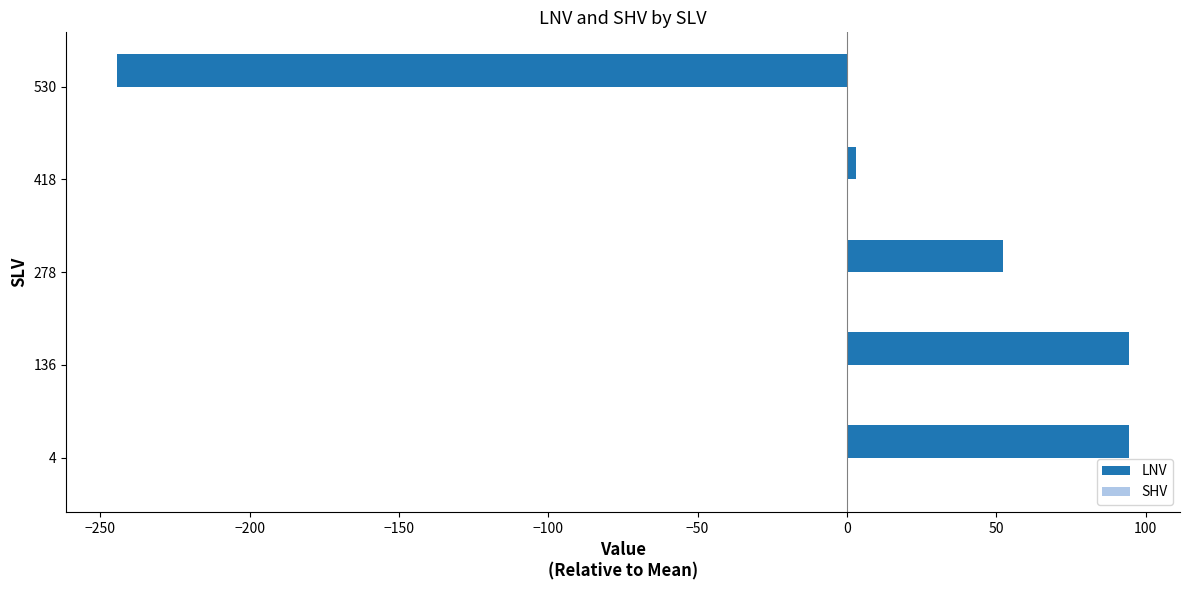

The chart shows a value of 94.6 at 136. True or false?

True